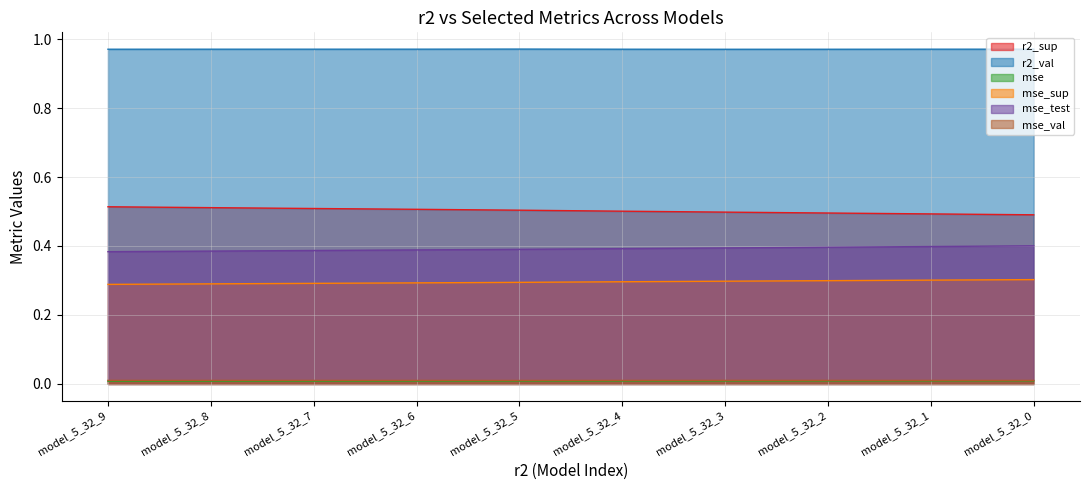

Does the chart display data point markers on the line(s)?

No